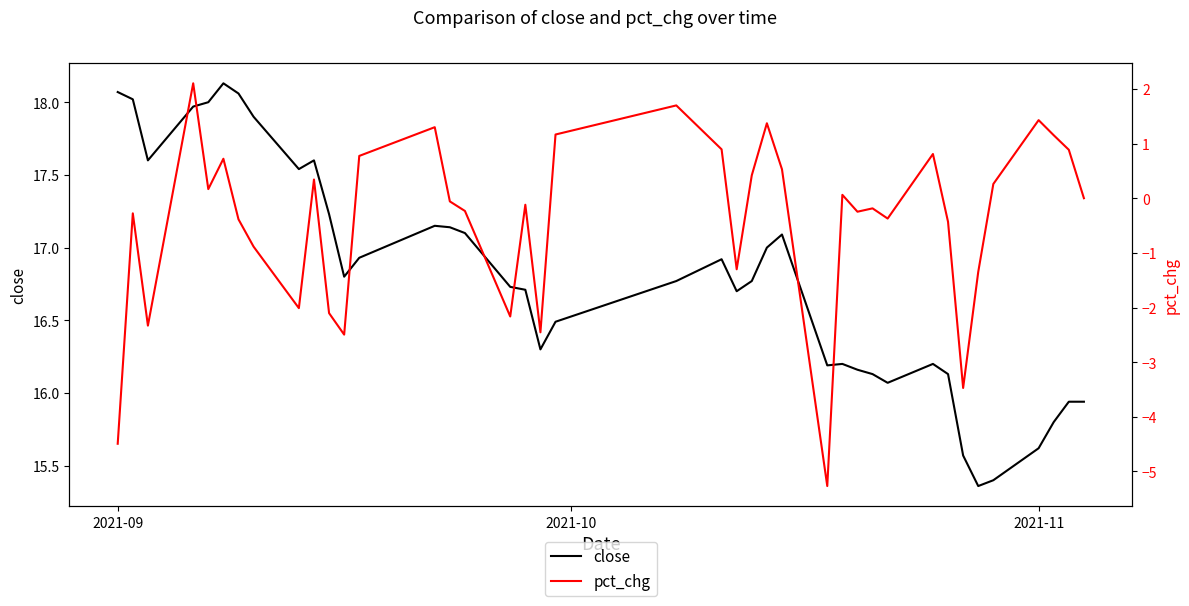

True or false: close has more than 1 interior local peaks.

True